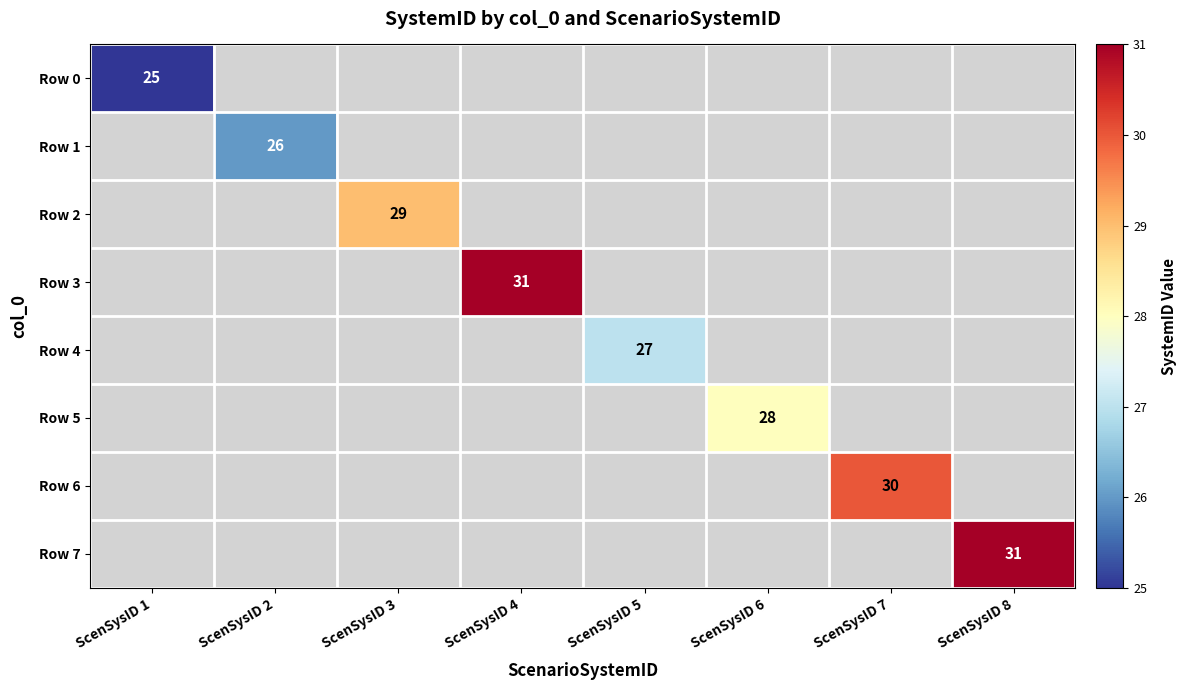

At how many categories does at least one series exceed 30?

2